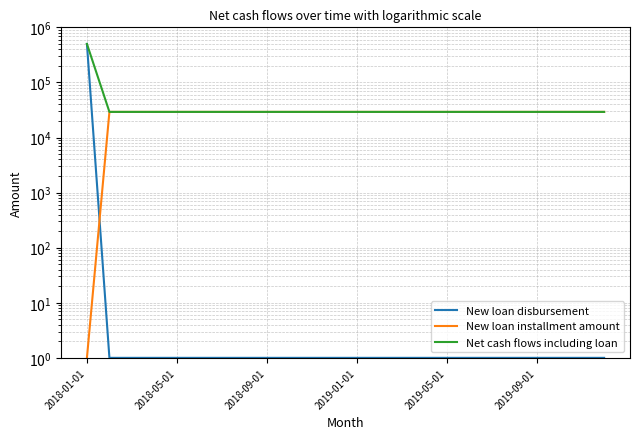

How many times do New loan disbursement and New loan installment amount cross each other?

1